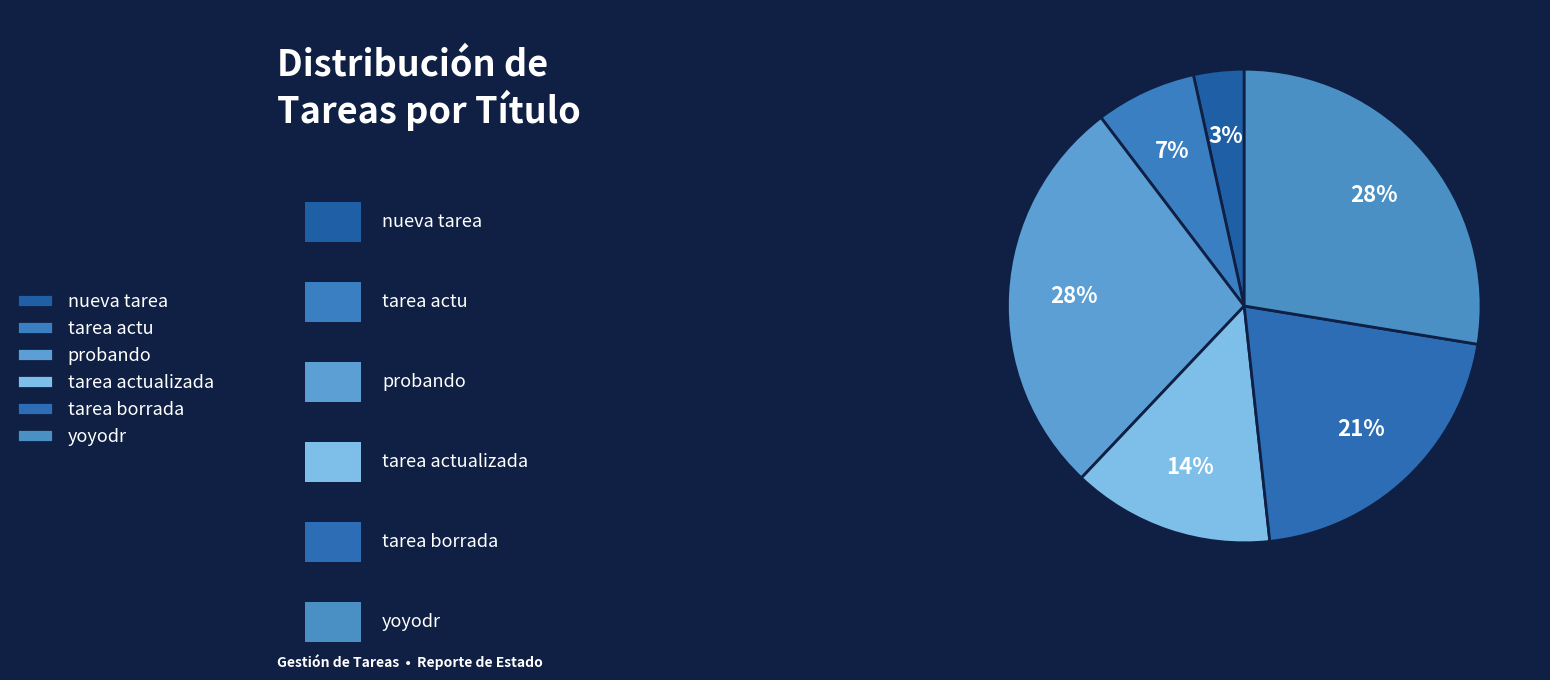

To the nearest percent, what portion does yoyodr represent?

28%